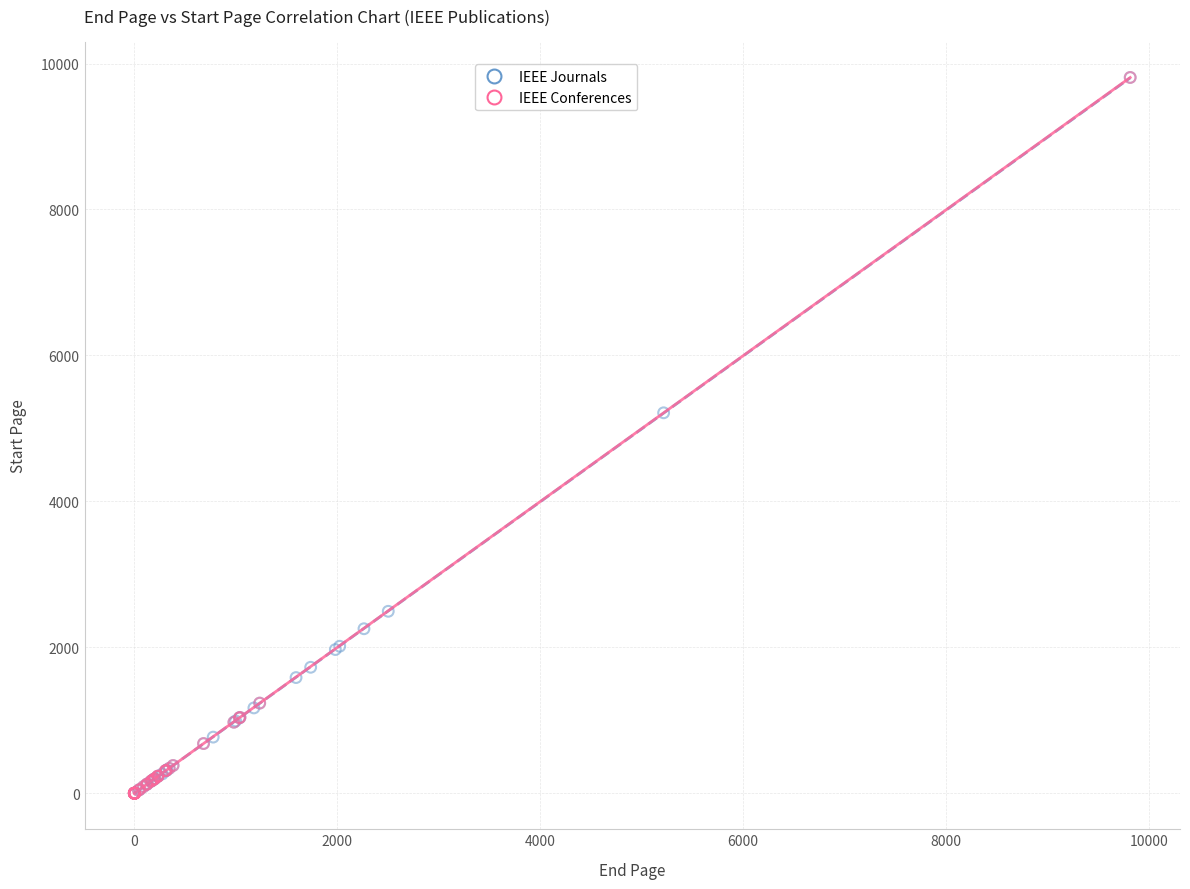

What are all the series names shown in the legend?

IEEE Journals, IEEE Conferences